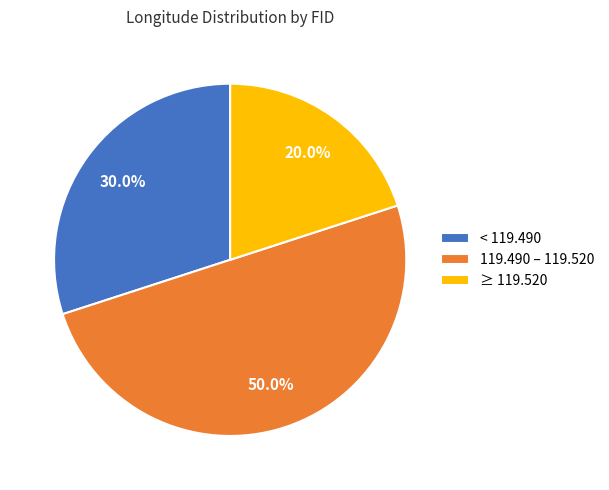

Rank the categories by value from highest to lowest.

119.490 – 119.520, < 119.490, ≥ 119.520